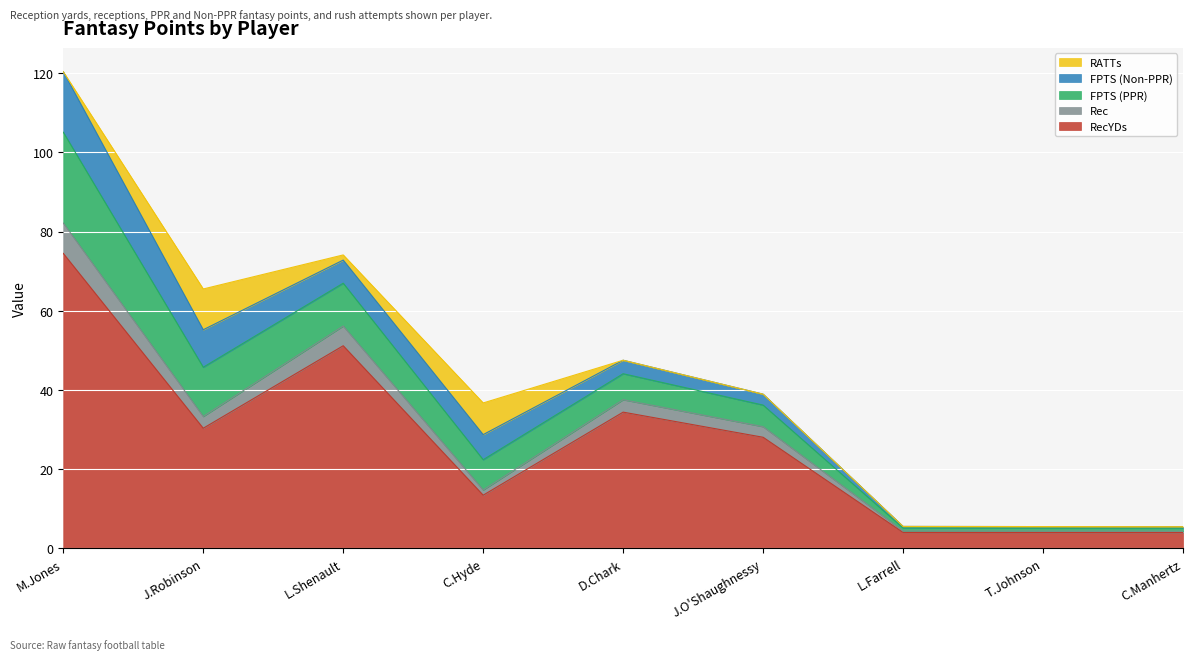

At which category is the sum across all series the highest?

M.Jones